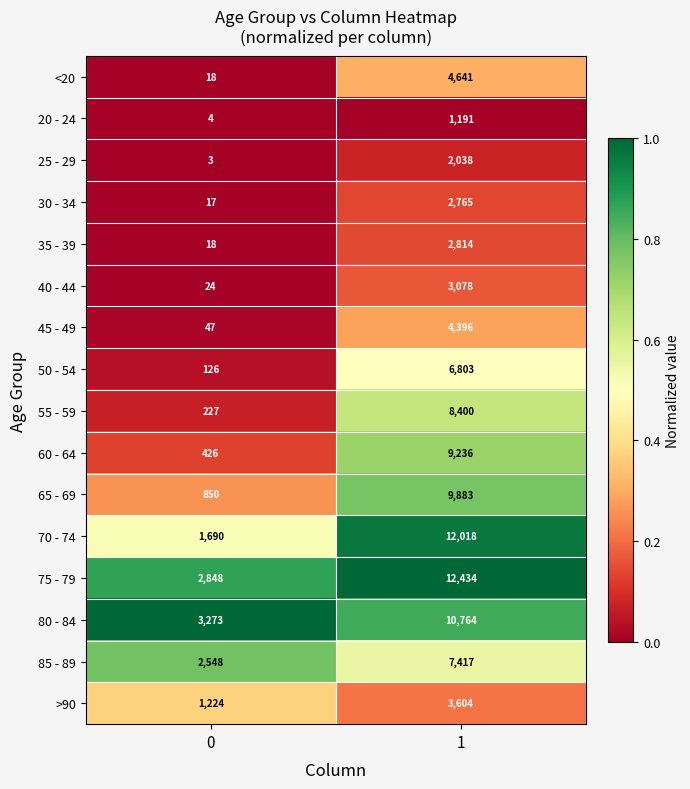

What is the spread (max minus min) of values at 0?

3270